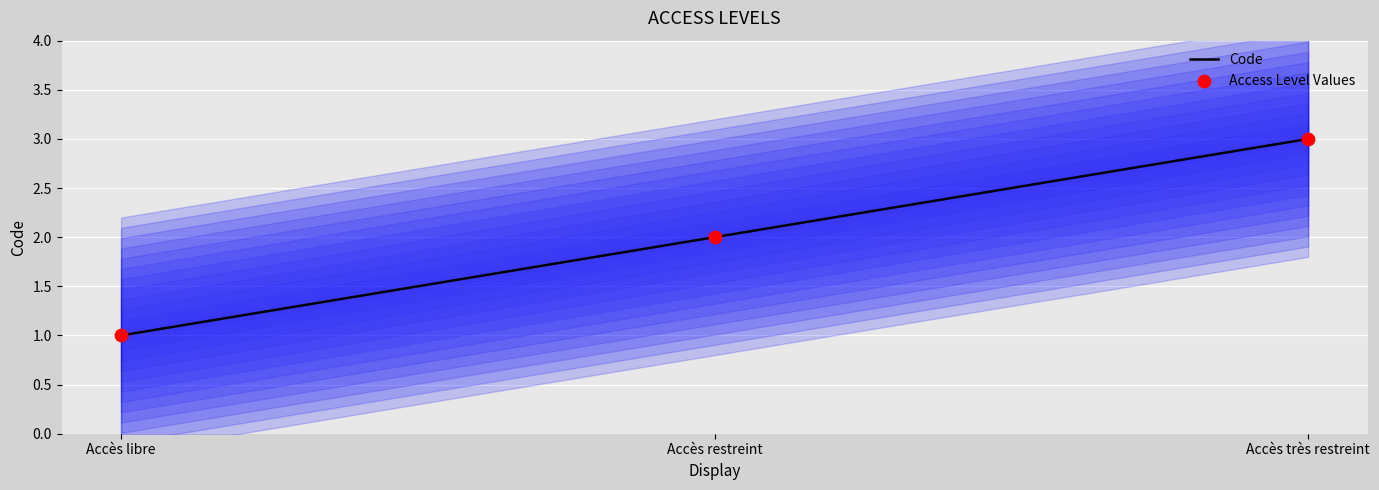

Approximately how many times larger is the value at Accès restreint compared to Accès très restreint?

0.7